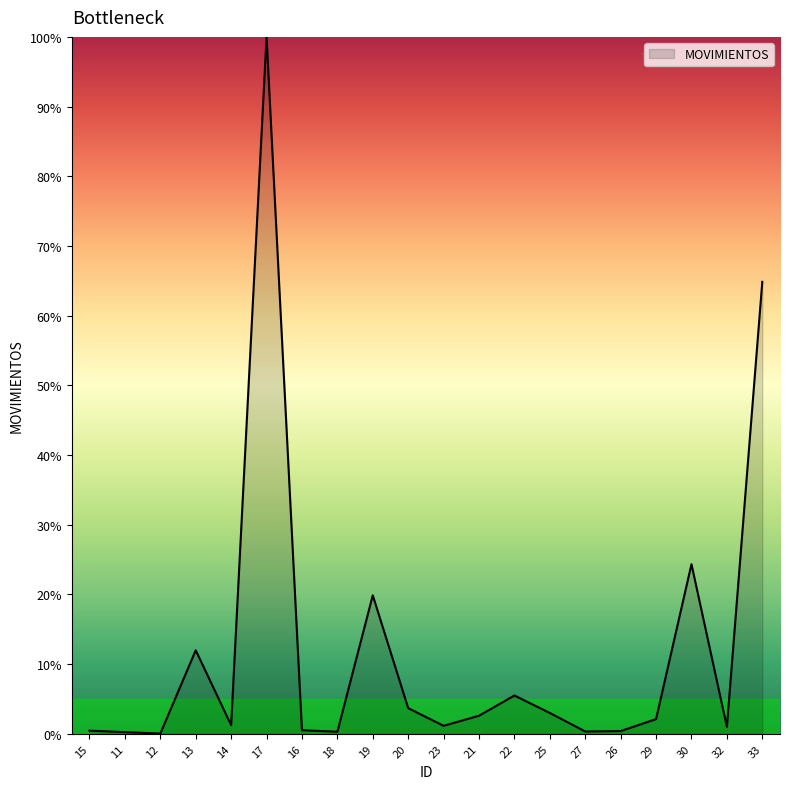

Count the number of categories in the chart.

20